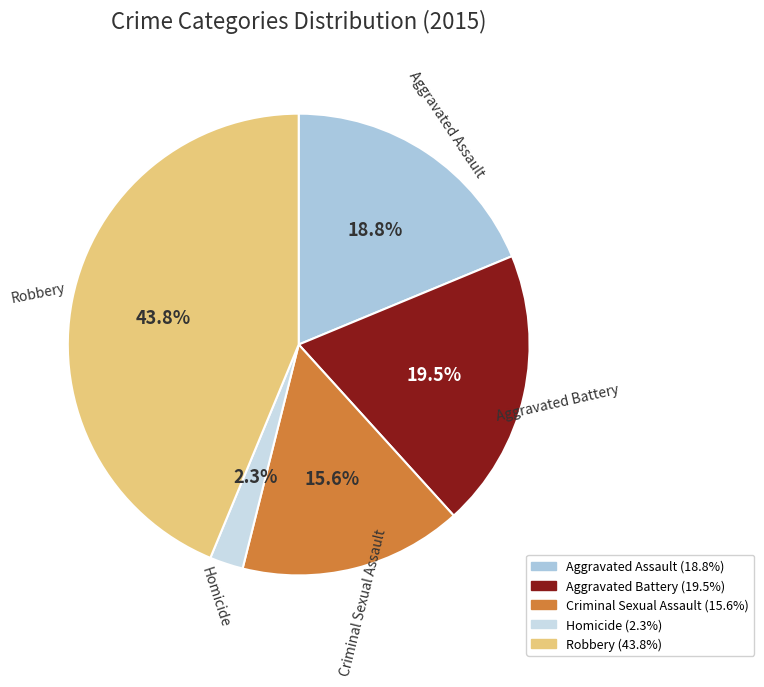

Do Homicide and Aggravated Assault together represent more than half of the pie?

No